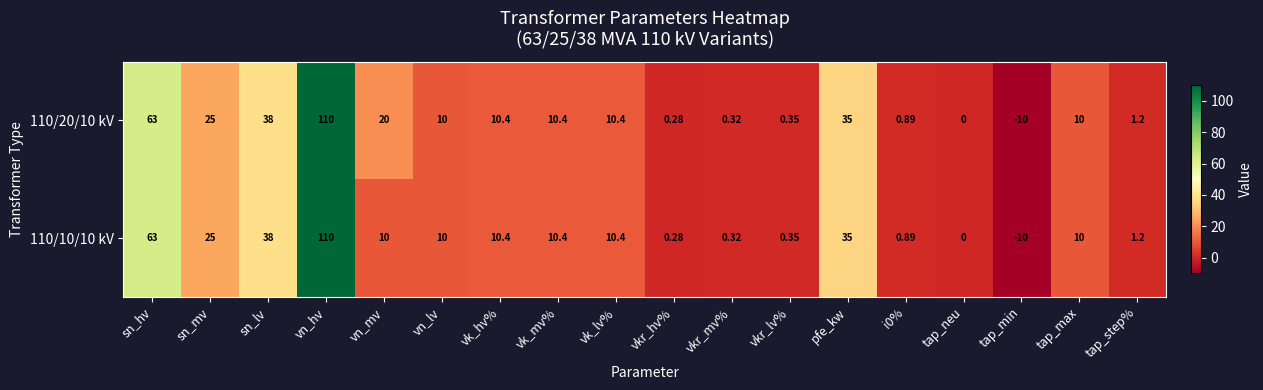

Is the value of 110/10/10 kV at vn_lv greater than the value of 110/20/10 kV at sn_mv?

No